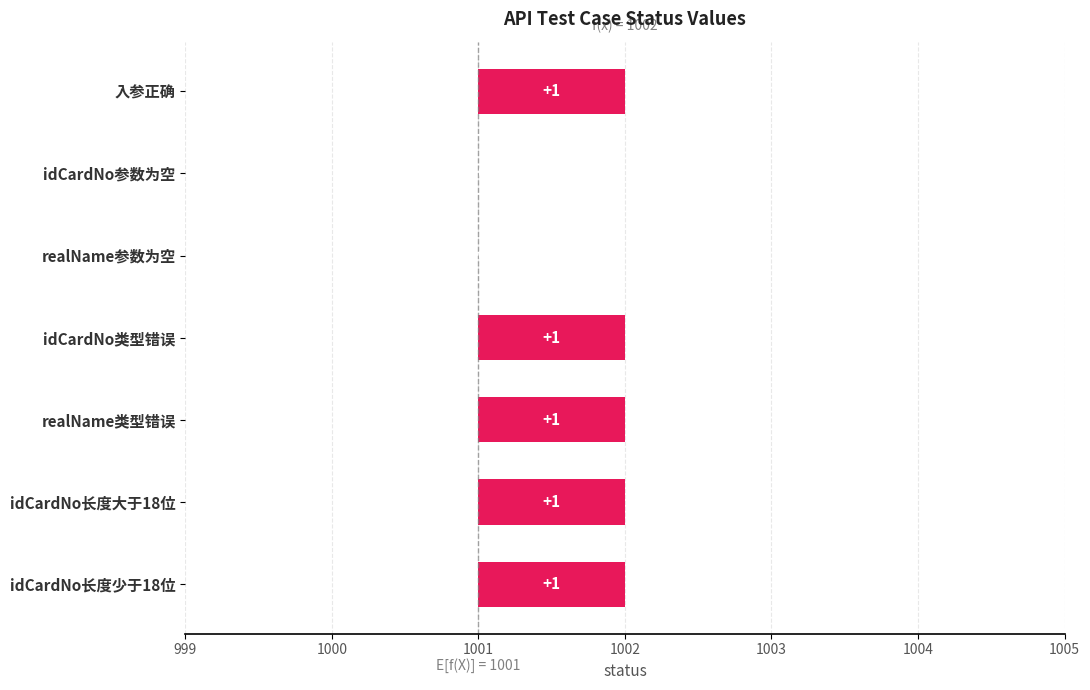

Is it true that the value at idCardNo长度大于18位 is 2?

False